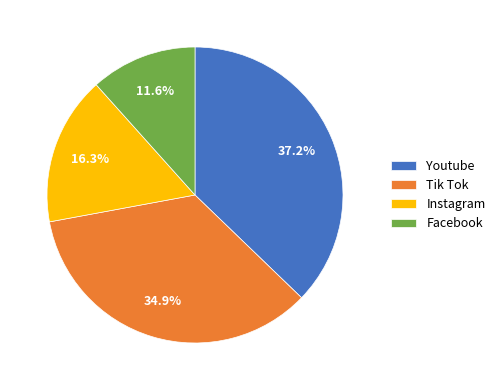

Which category has the biggest portion of the pie?

Youtube